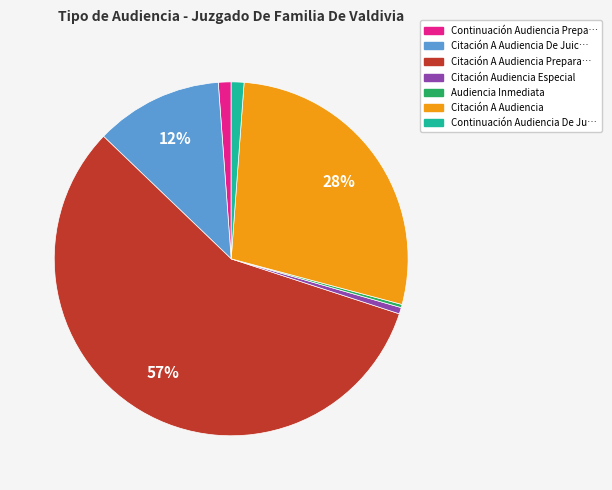

To the nearest percent, what is the average slice percentage?

14%